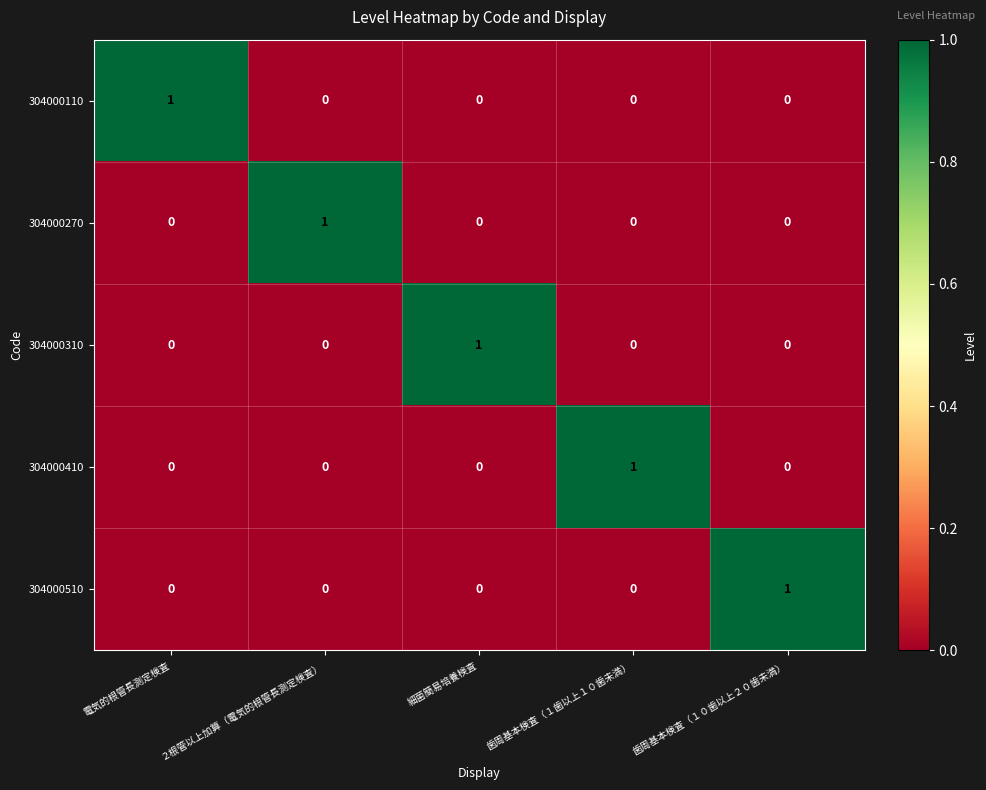

Is it true that 304000110 equals 0 at 歯周基本検査（１歯以上１０歯未満）?

True